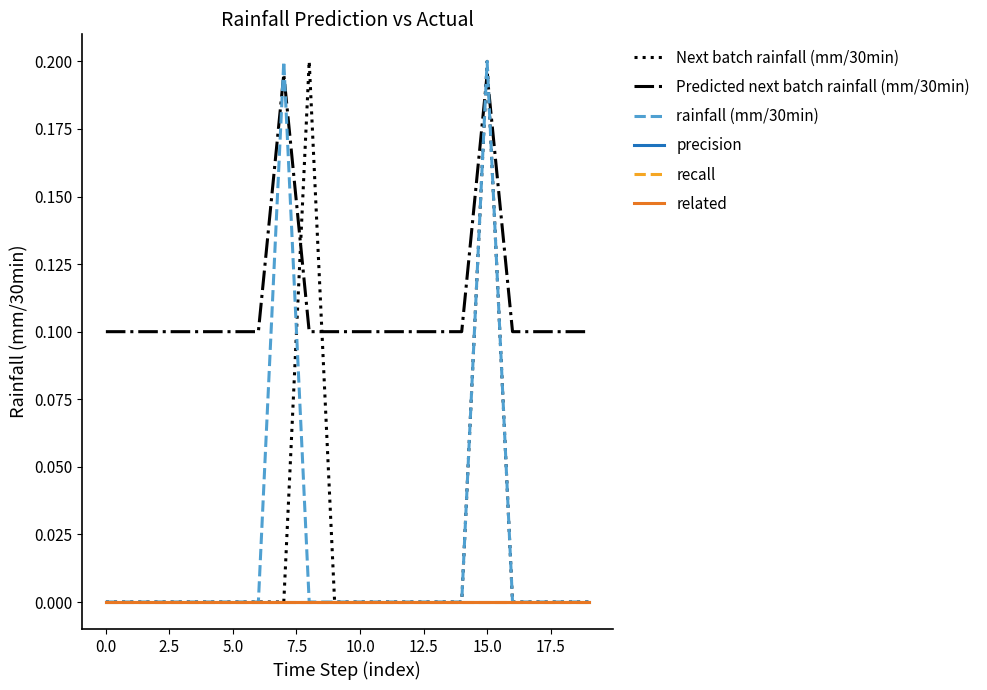

Does the chart have visible grid lines?

No